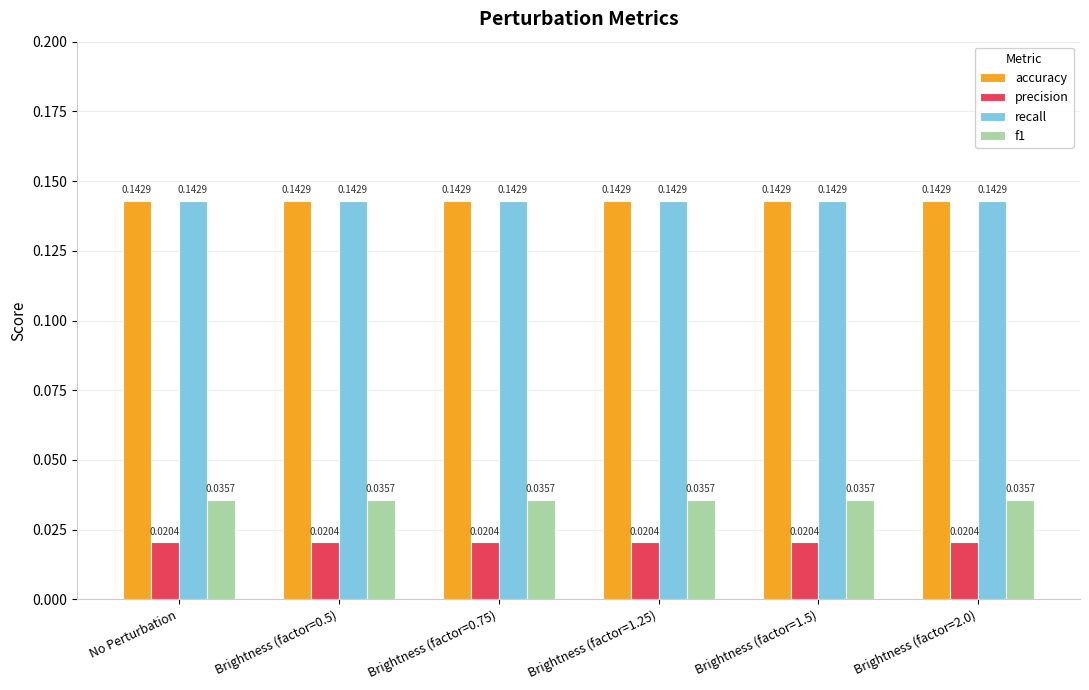

How many groups of bars are there?

6